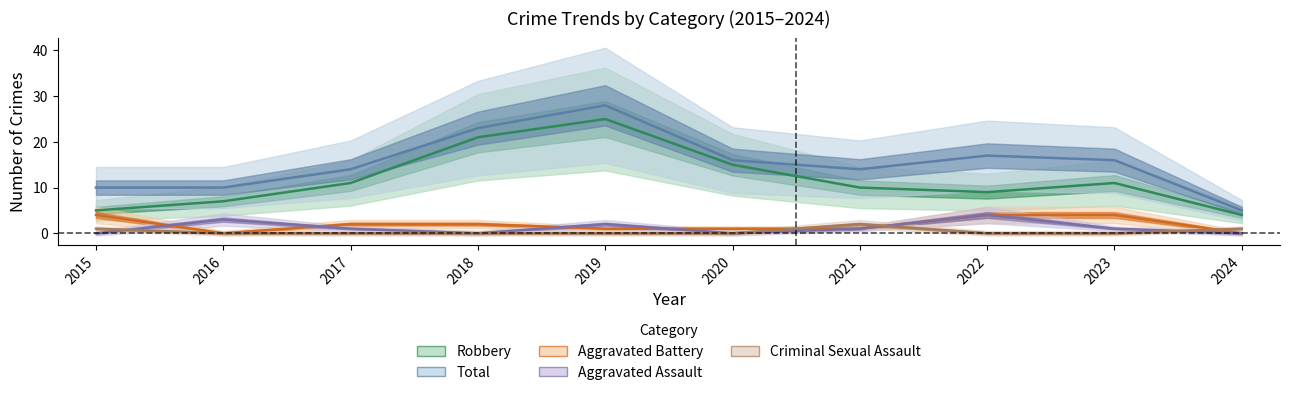

Is it true that Robbery equals 29 at 2018?

False